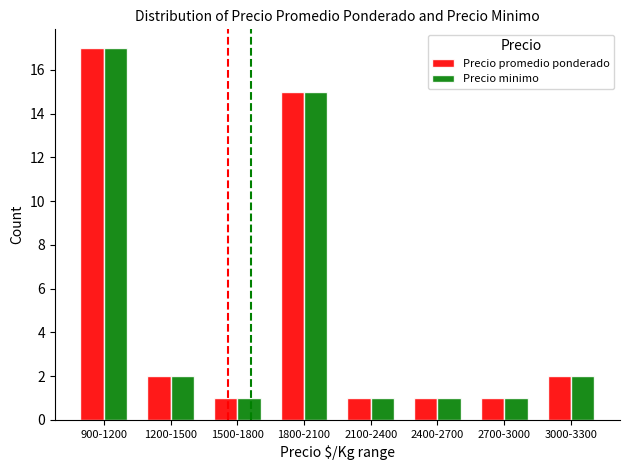

What is the total value across all series at 2400-2700?

2